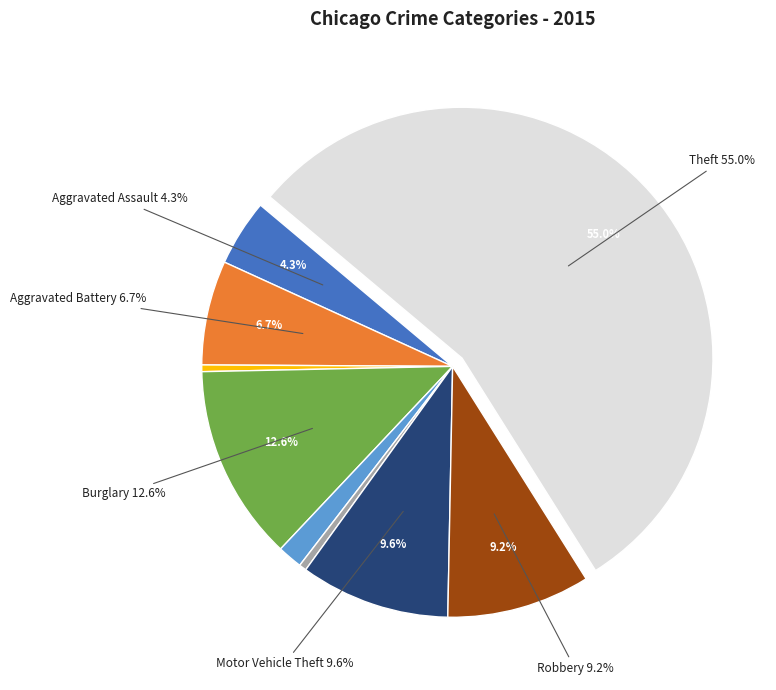

True or false: Criminal Sexual Assault accounts for 2% of the total.

True